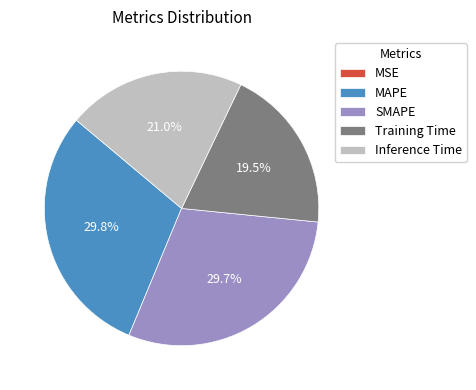

What is the total percentage of SMAPE and MAPE?

59.5%